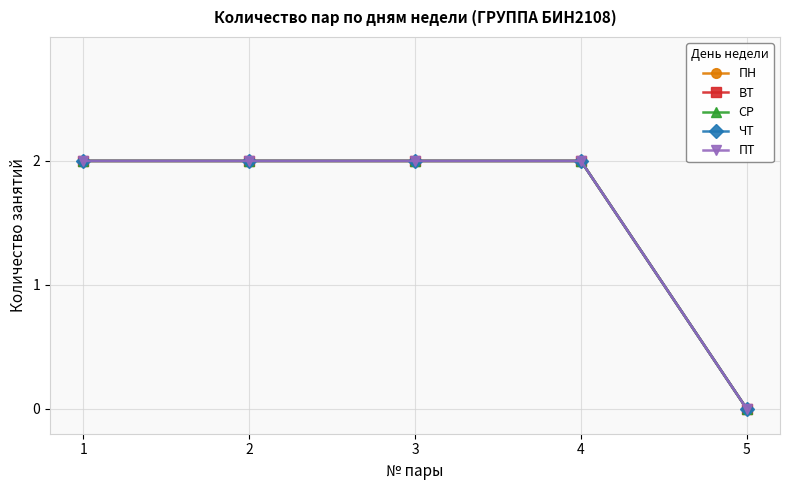

At how many categories does at least one series exceed 1?

4